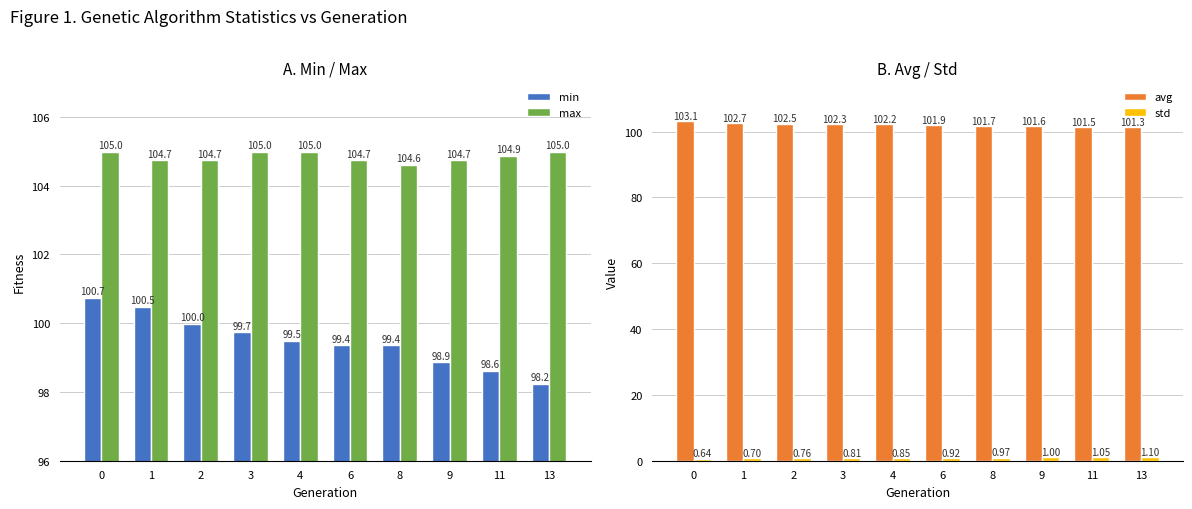

Reading right to left, what are all the values shown in this chart?

min: 98.2	98.6	98.9	99.4	99.4	99.5	99.7	100.0	100.5	100.7
max: 105.0	104.9	104.7	104.6	104.7	105.0	105.0	104.7	104.7	105.0
avg: 101.3	101.5	101.6	101.7	101.9	102.2	102.3	102.5	102.7	103.1
std: 1.1	1.1	1.0	1.0	0.9	0.8	0.8	0.8	0.7	0.6